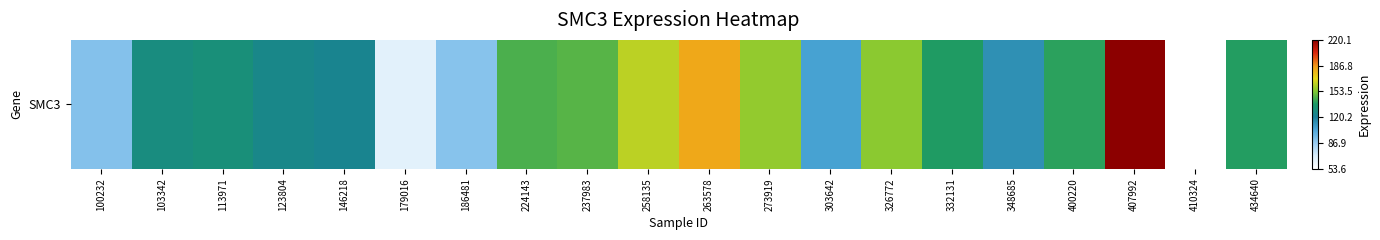

The value at 326772 is 155.7. True or false?

True